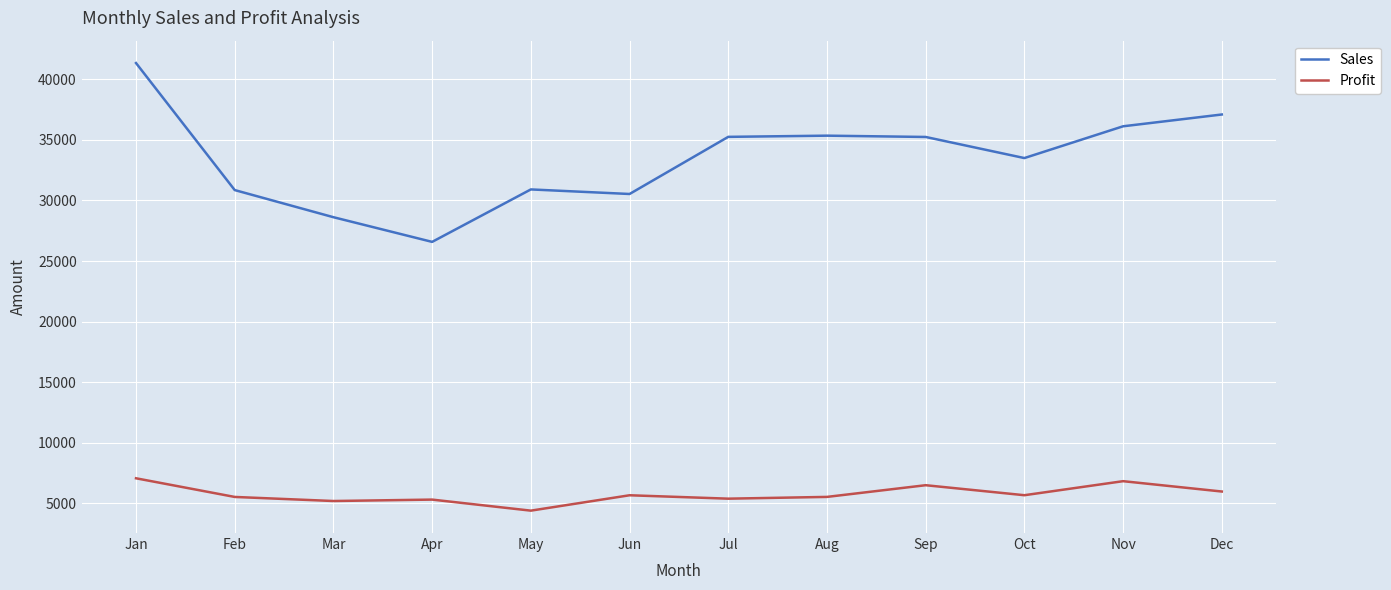

Rank the series by their maximum value, from highest to lowest.

Sales, Profit